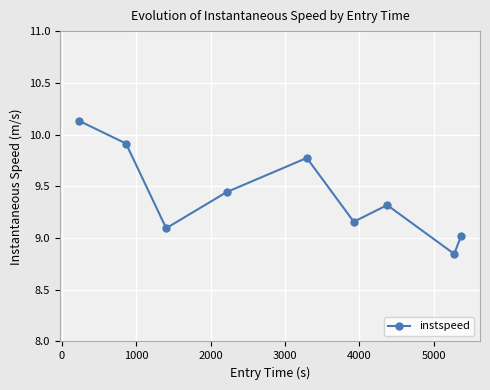

Is this an area chart (filled region under the line)?

No